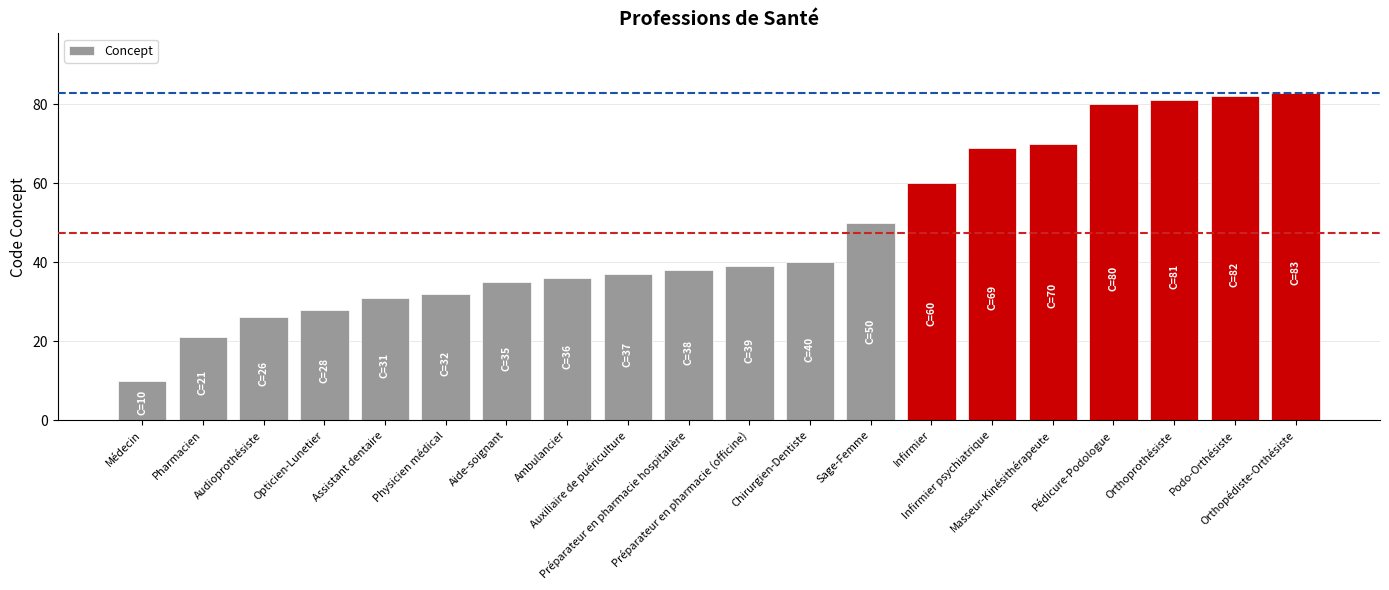

List the labels in order of value, smallest first.

Médecin, Pharmacien, Audioprothésiste, Opticien-Lunetier, Assistant dentaire, Physicien médical, Aide-soignant, Ambulancier, Auxiliaire de puériculture, Préparateur en pharmacie hospitalière, Préparateur en pharmacie (officine), Chirurgien-Dentiste, Sage-Femme, Infirmier, Infirmier psychiatrique, Masseur-Kinésithérapeute, Pédicure-Podologue, Orthoprothésiste, Podo-Orthésiste, Orthopédiste-Orthésiste